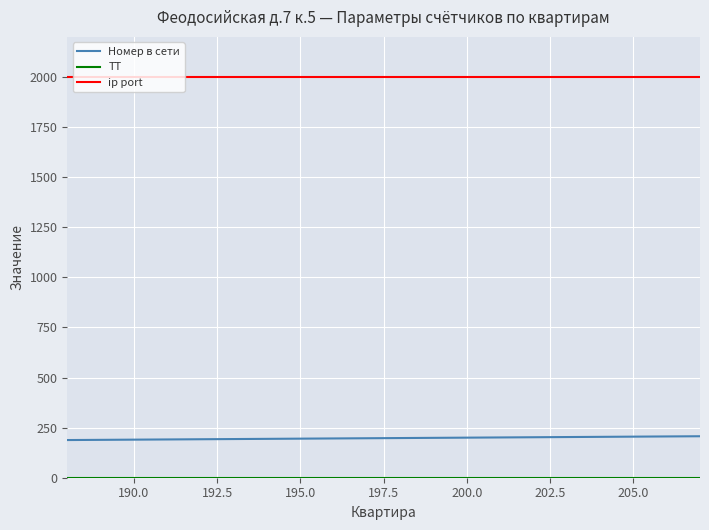

What is the maximum value shown in the chart?

2002